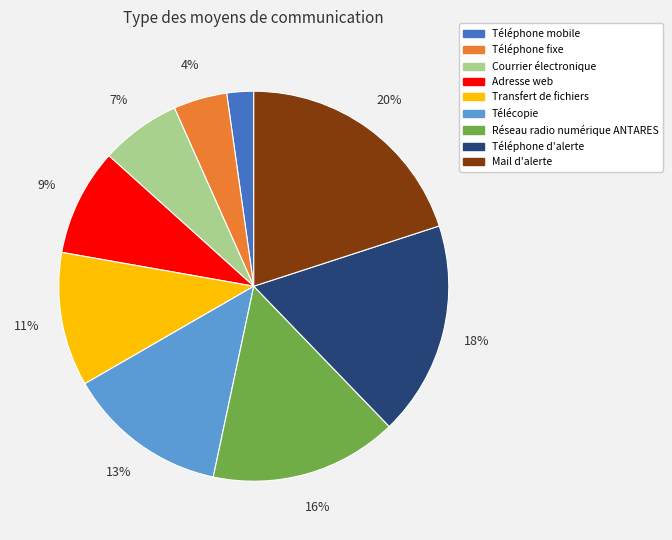

How many segments does this pie chart have?

9